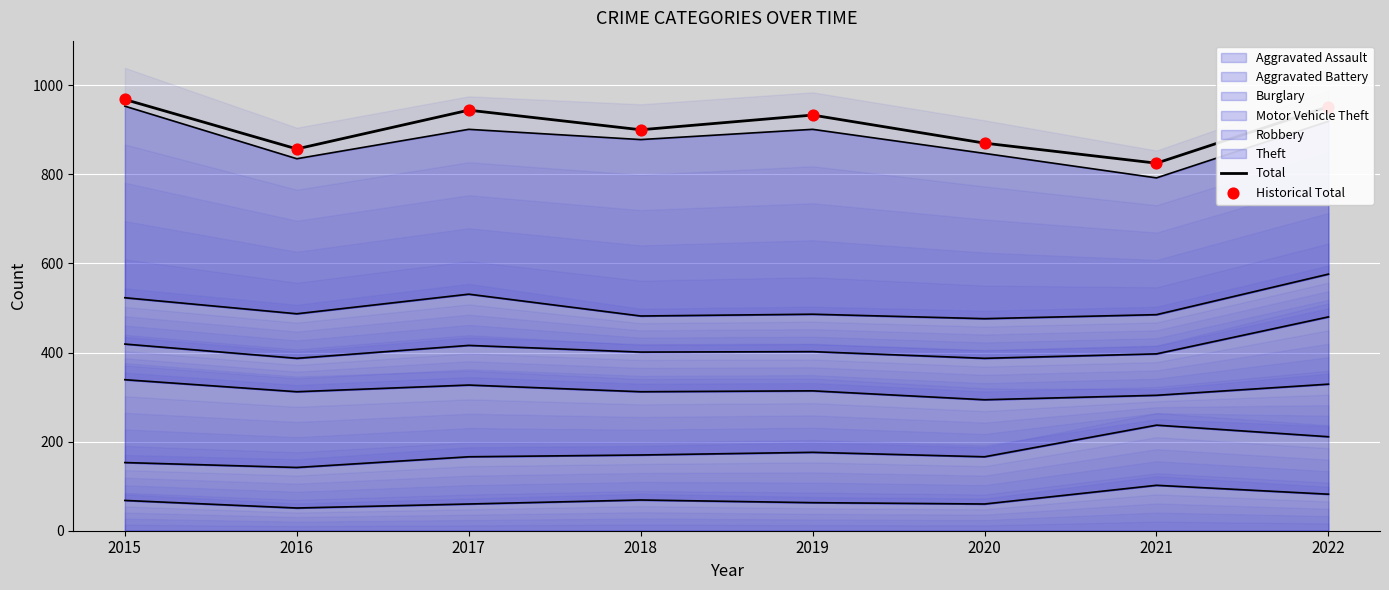

Which series reaches the maximum Y coordinate?

Total